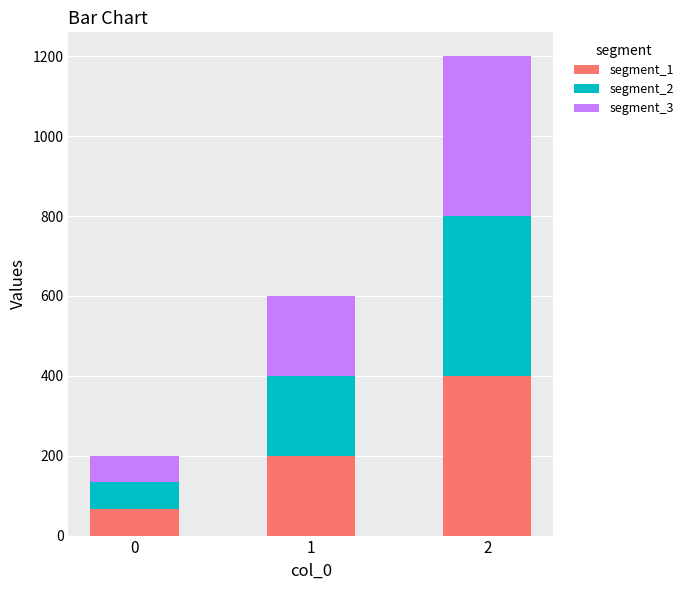

Reading left to right, what are the values for segment_1?

66.7	200.0	400.0